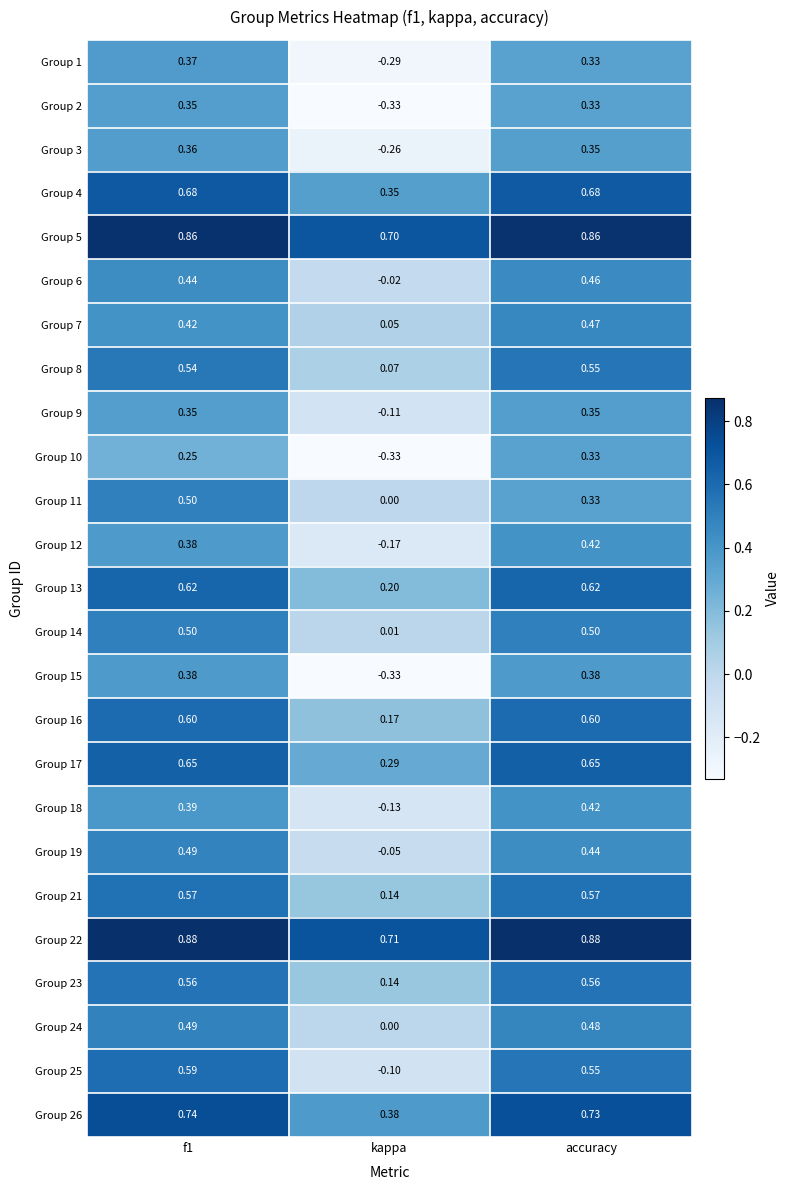

Where is Group 23 nearest to the value 0?

kappa